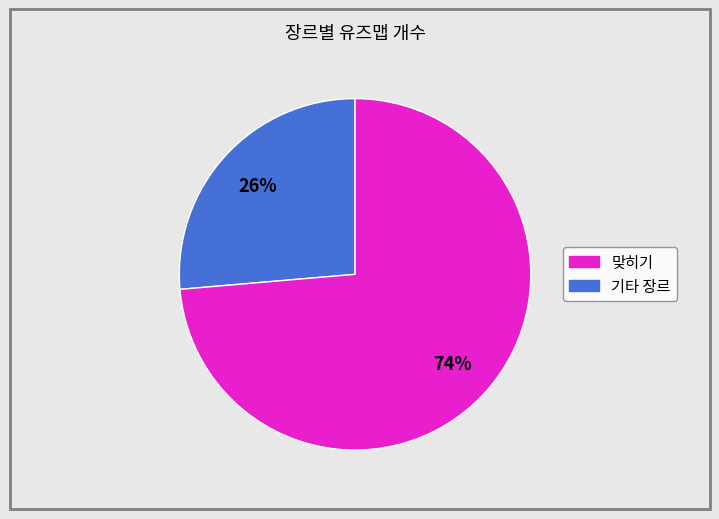

Is there a majority slice in this chart?

Yes